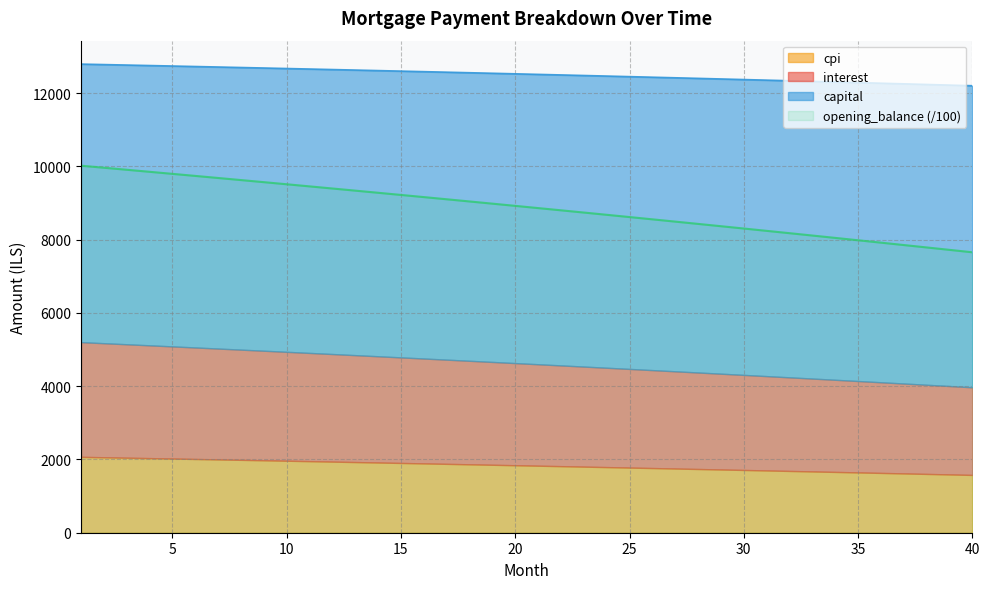

What is the spread (max minus min) of values at 27?

3926.7